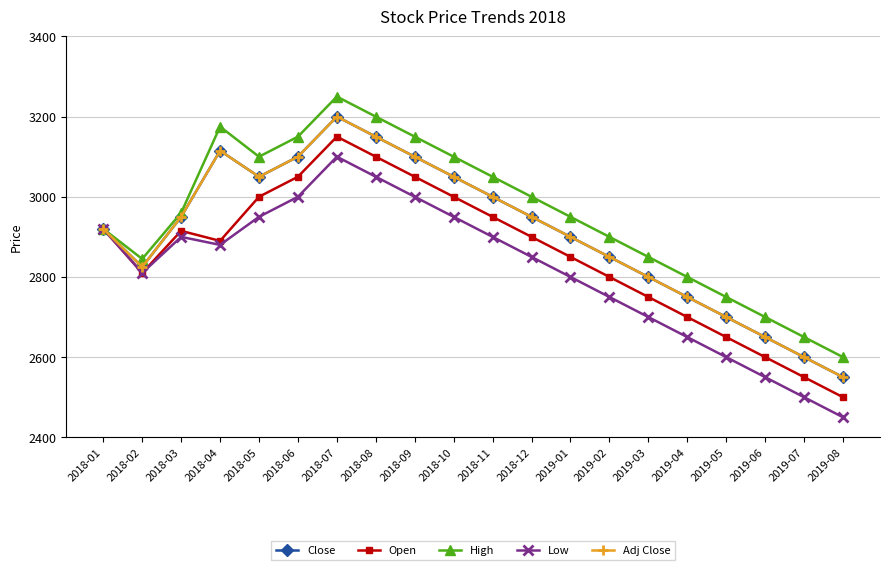

Is this an area chart (filled region under the line)?

No